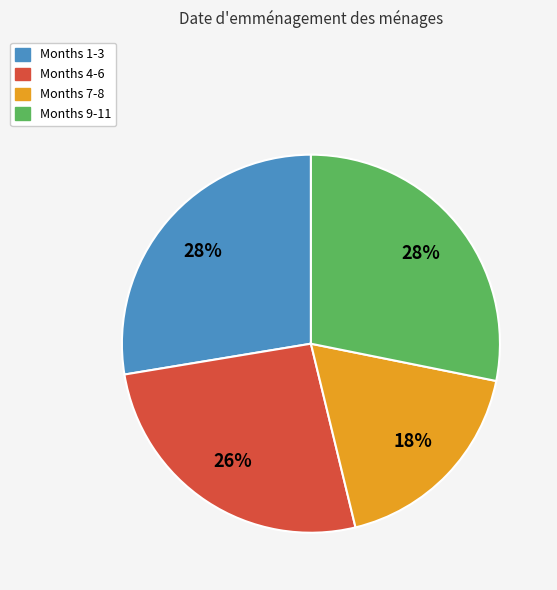

Is Months 1-3 the majority of the pie?

No